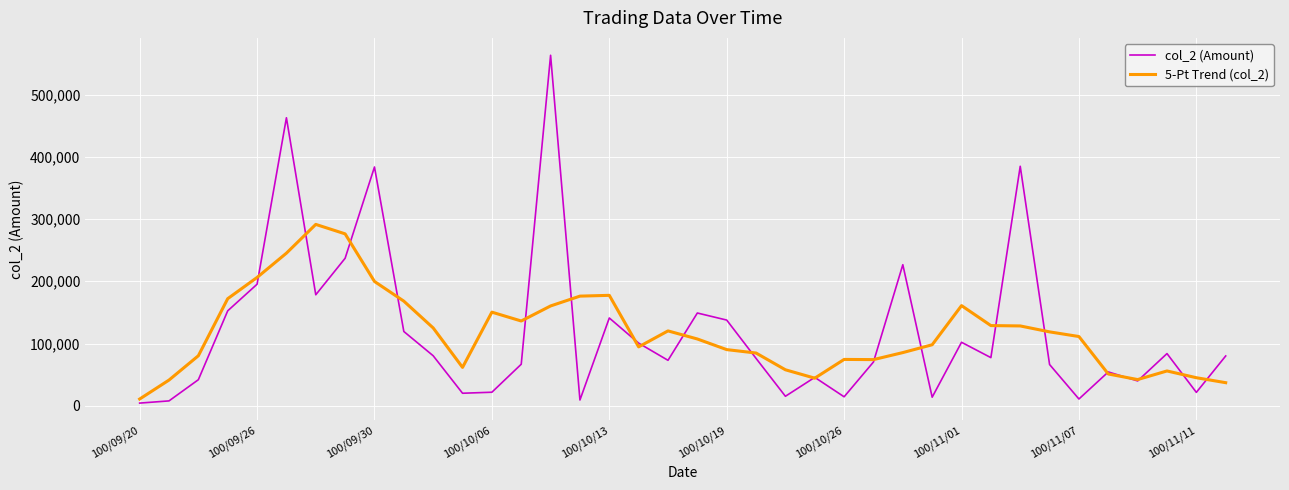

What is the maximum value shown in the chart?

563070